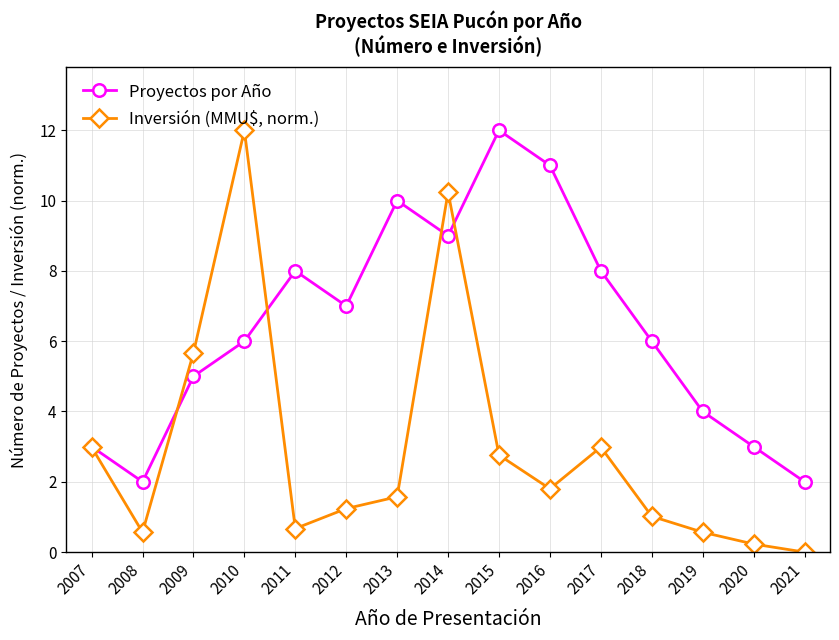

What is the difference between the maximum and minimum values in the Proyectos por Año series?

10.0